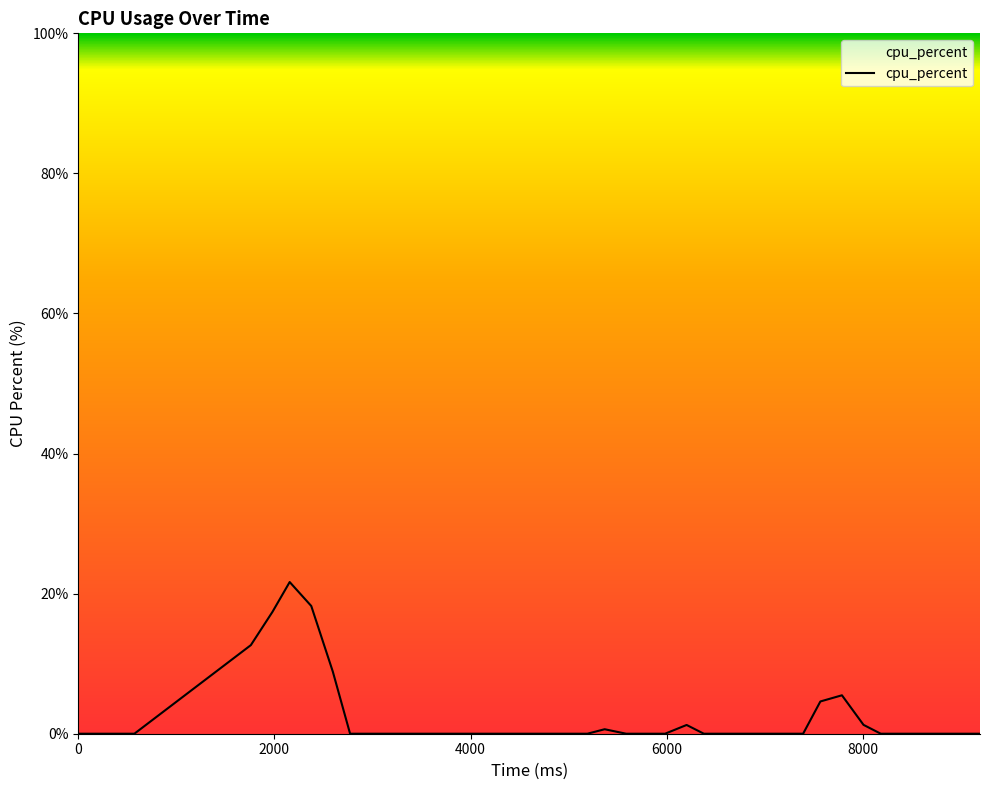

What is the label of the 28th point from the right?

12